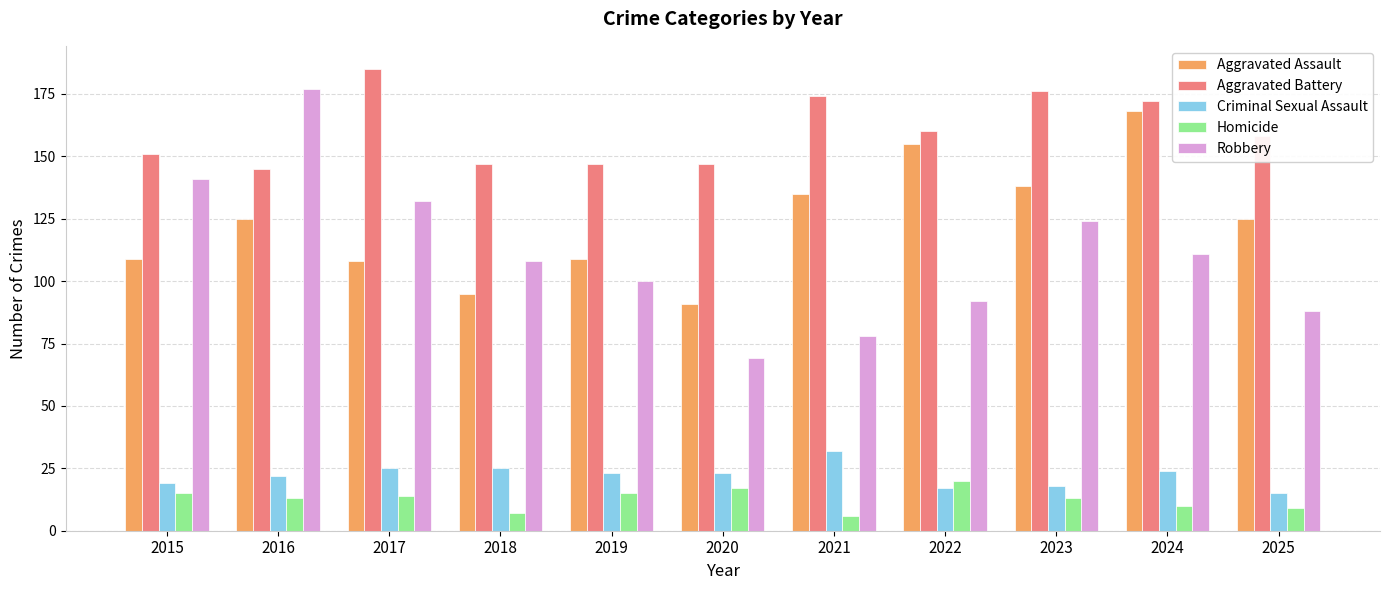

What is the sum of the Aggravated Assault values at 2018 and 2021?

230